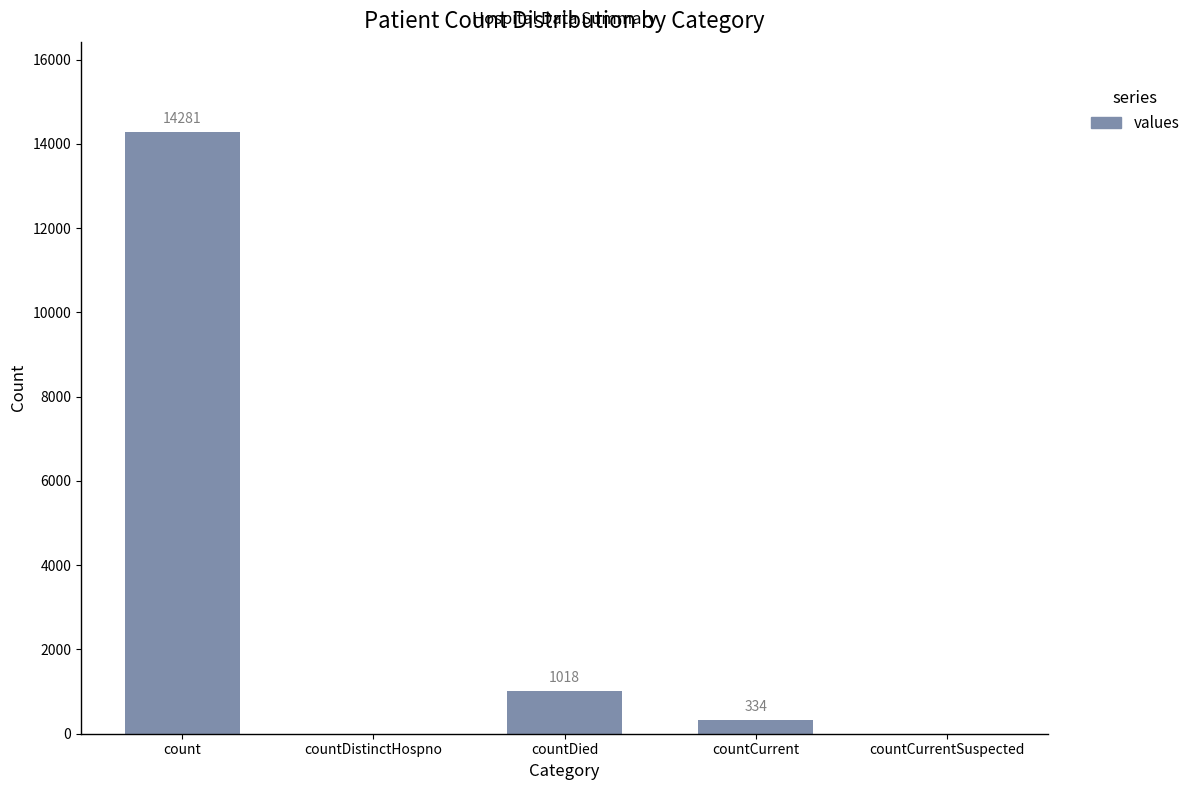

How many data points does each series have?

5